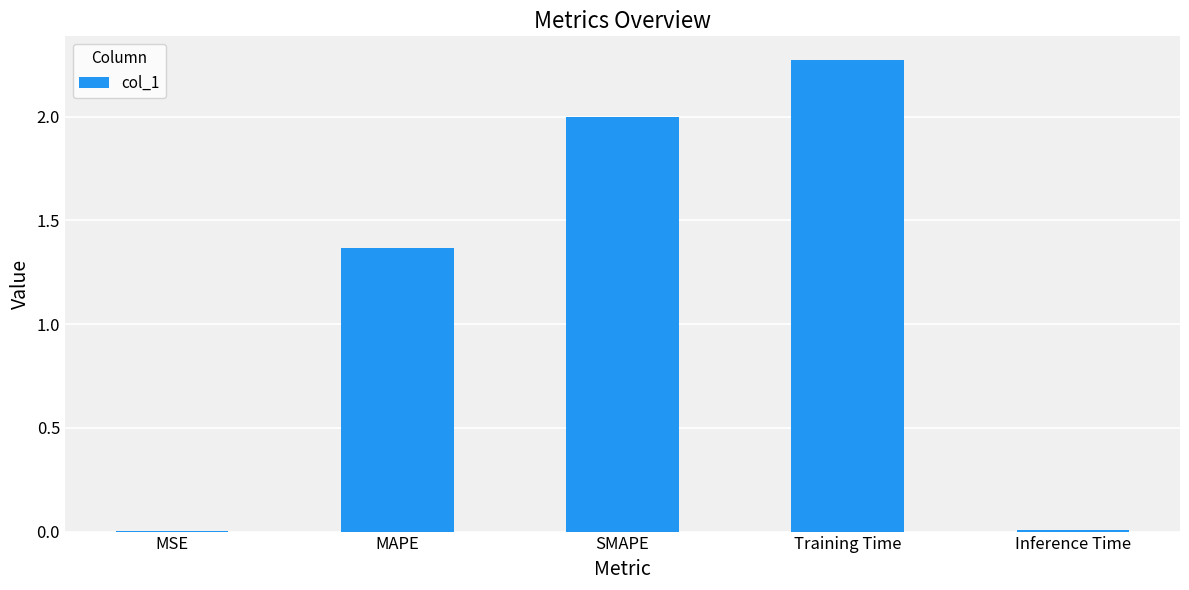

What is the sum of all values?

5.6